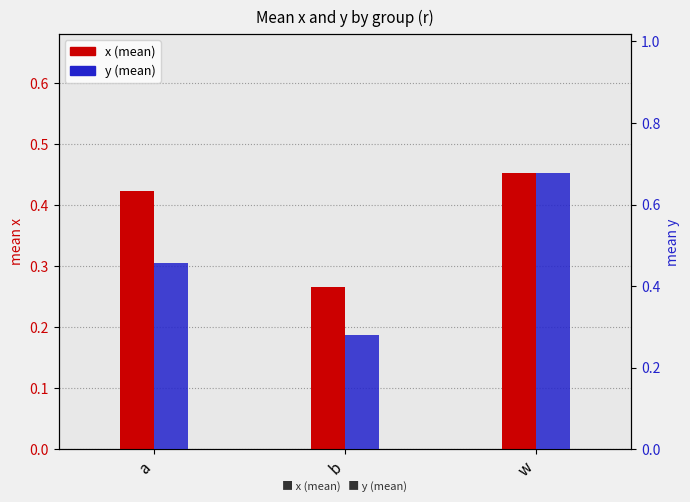

Which series has the widest spread of values?

y (mean)